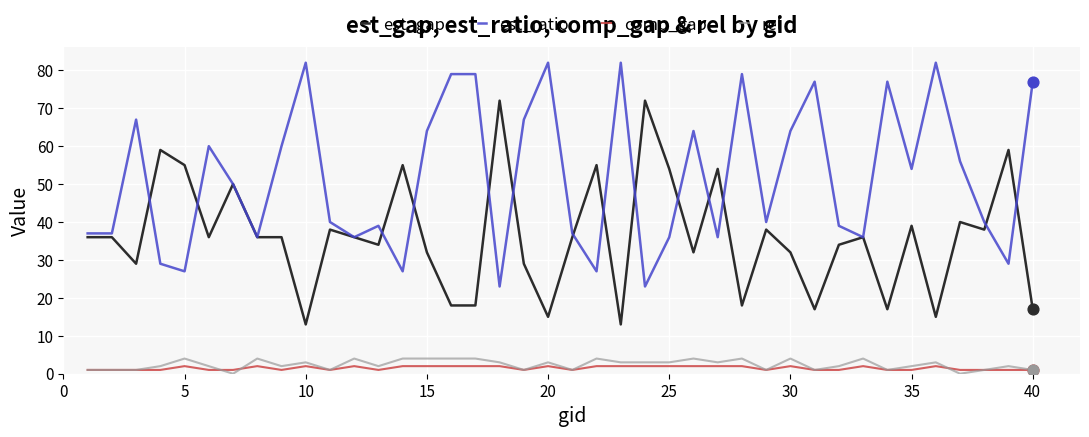

Which series has the largest total across all categories?

est_ratio